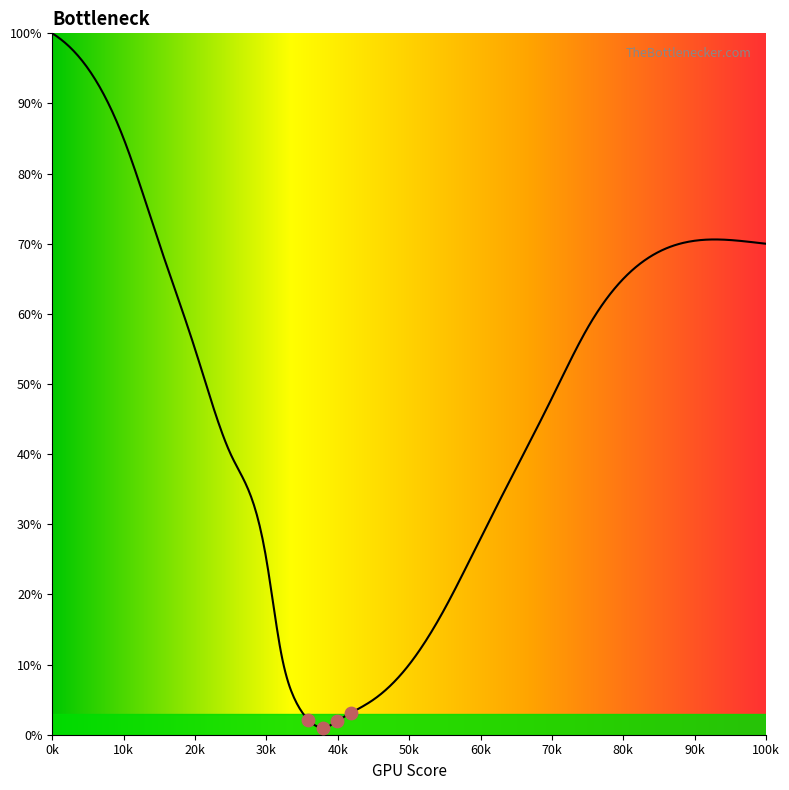

What is the change in value from 0 to 36?

-98